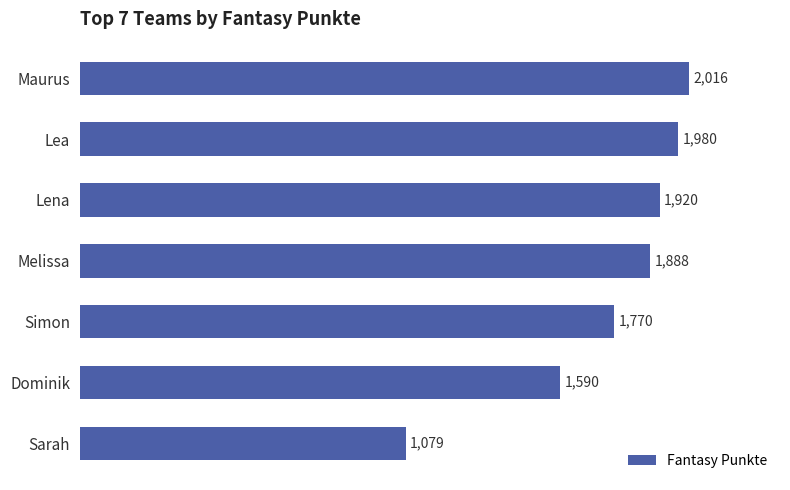

List the labels in order of value, largest first.

Maurus, Lea, Lena, Melissa, Simon, Dominik, Sarah